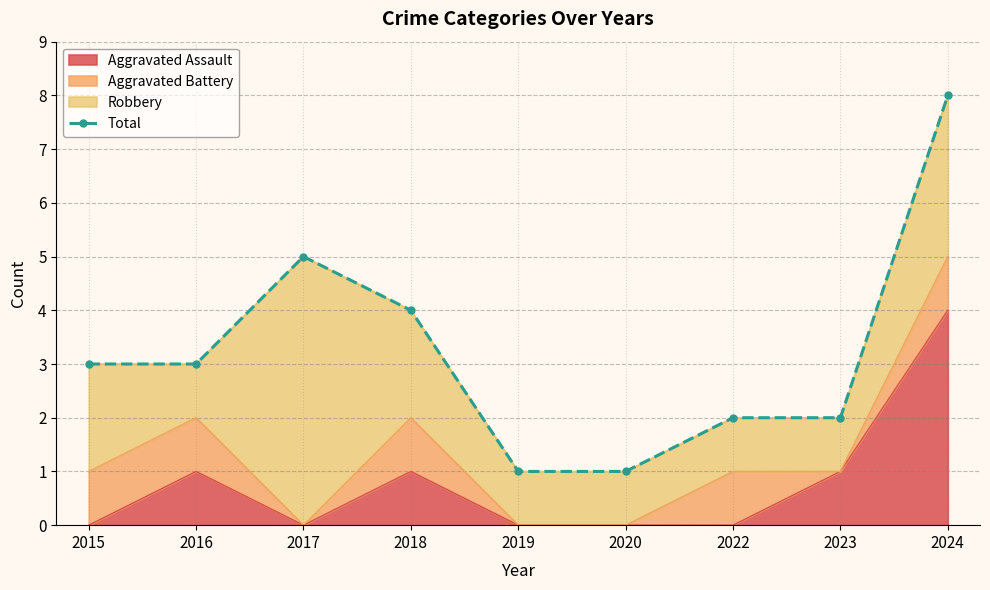

Which category has the lowest value across all series?

2019